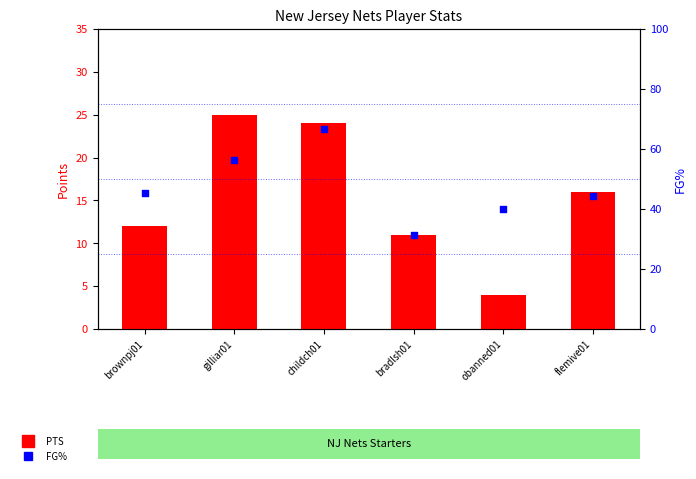

Is the value of PTS (NJ Nets) at brownpj01 greater than the value of FG% at obanned01?

No